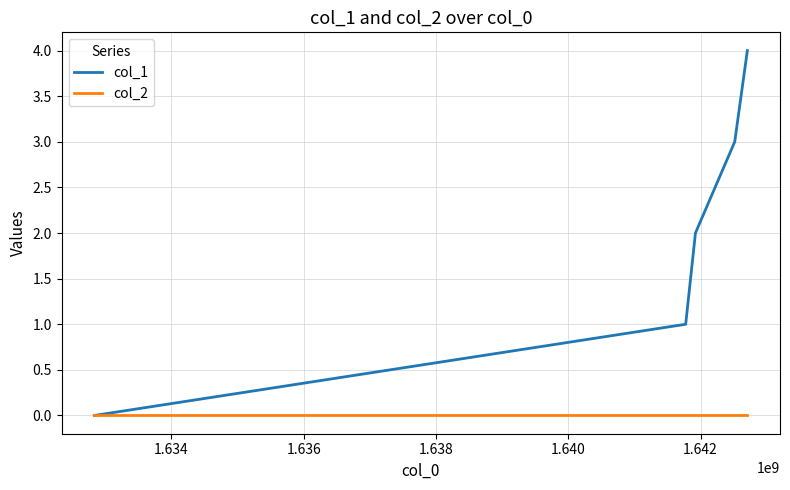

Which series has the largest total across all categories?

col_1